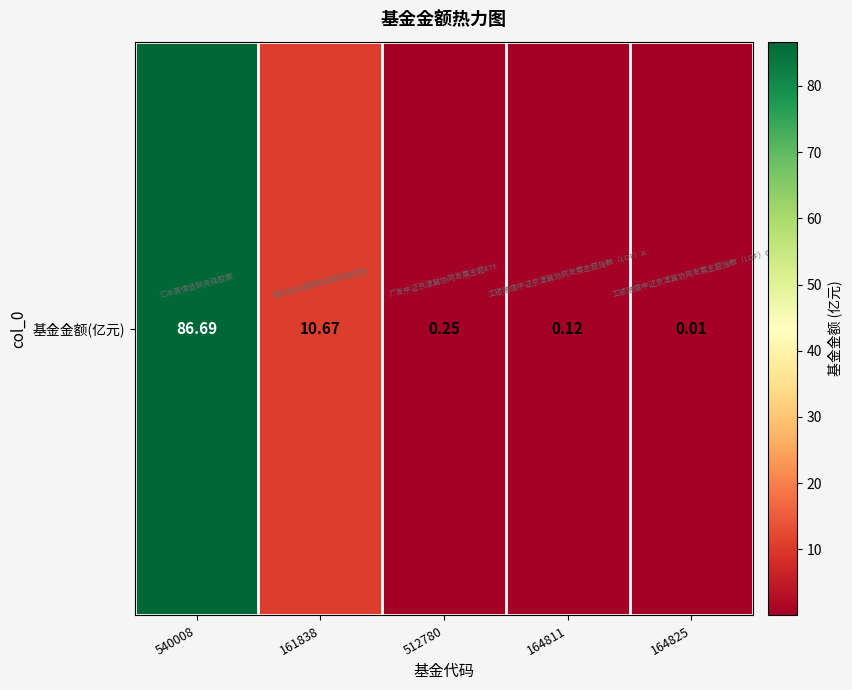

Reading left to right, extract all data points from this chart.

540008=86.7	161838=10.7	512780=0.2	164811=0.1	164825=0.0